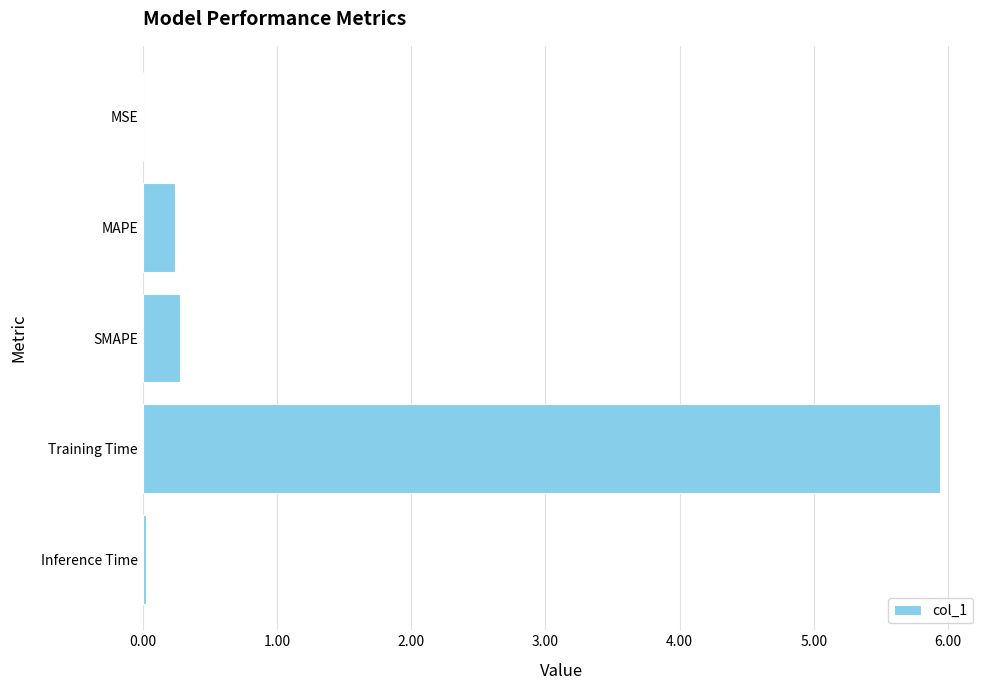

The chart shows a value of 0.3 at SMAPE. True or false?

True